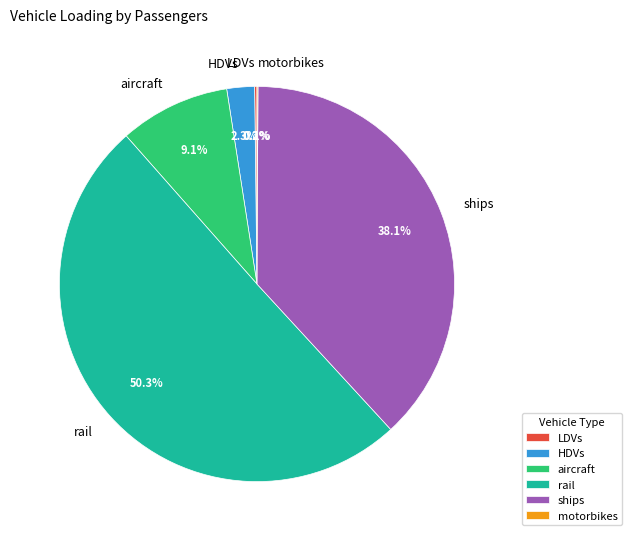

What percentage is NOT represented by ships?

61.9%